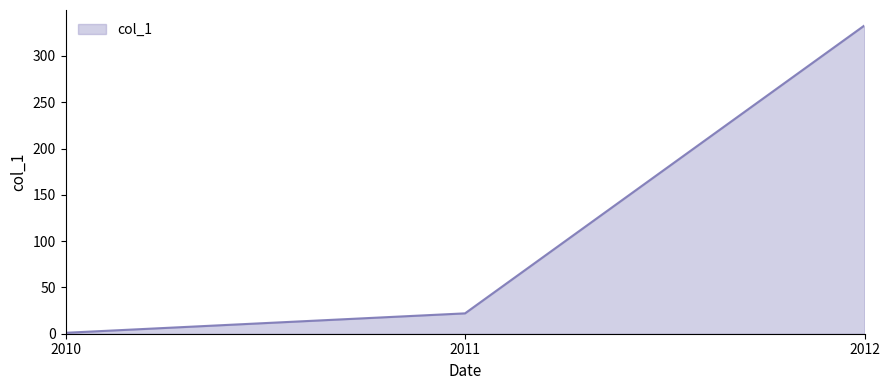

Reading left to right, transcribe all the data shown in this chart.

2010=1	2011=22	2012=333